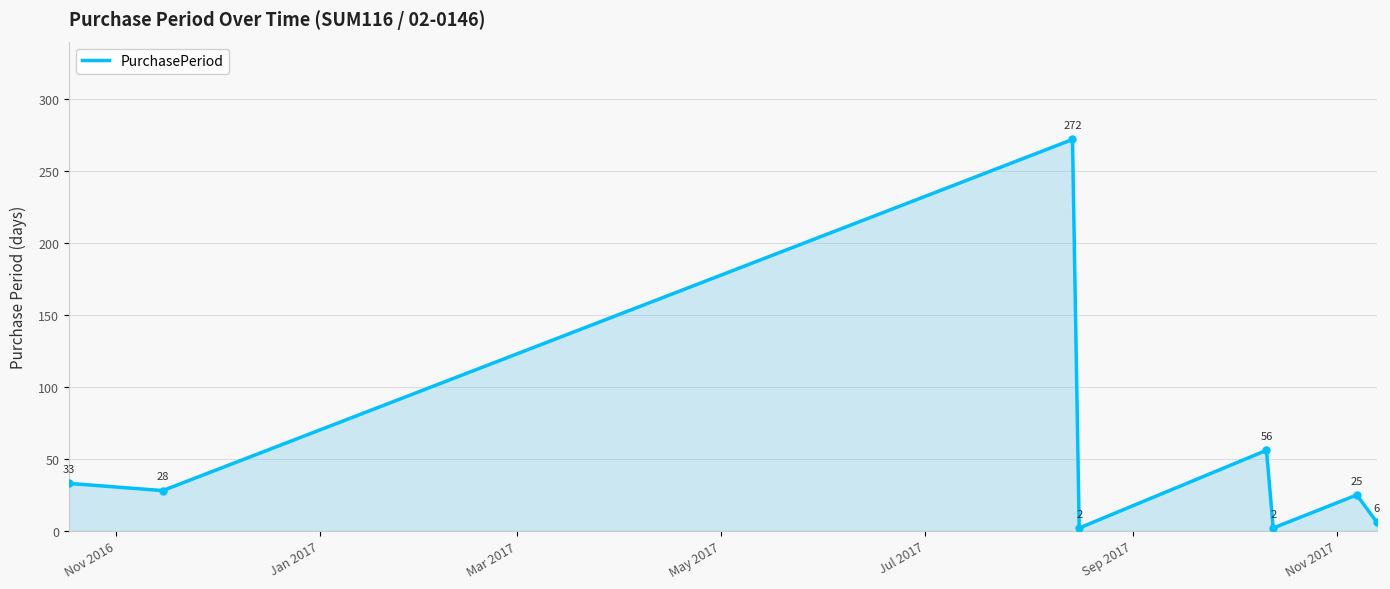

What is the greatest value displayed?

272